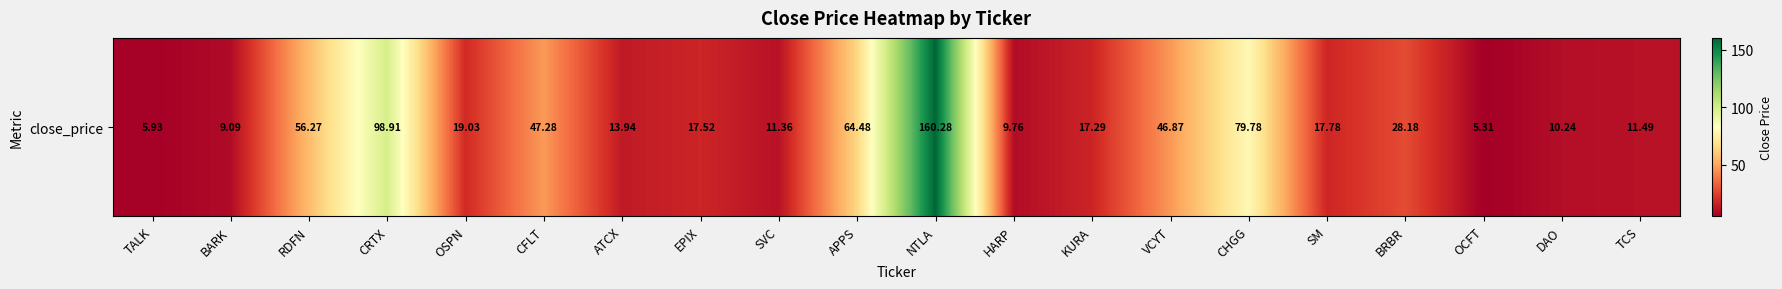

List the labels in order of value, largest first.

NTLA, CRTX, CHGG, APPS, RDFN, CFLT, VCYT, BRBR, OSPN, SM, EPIX, KURA, ATCX, TCS, SVC, DAO, HARP, BARK, TALK, OCFT